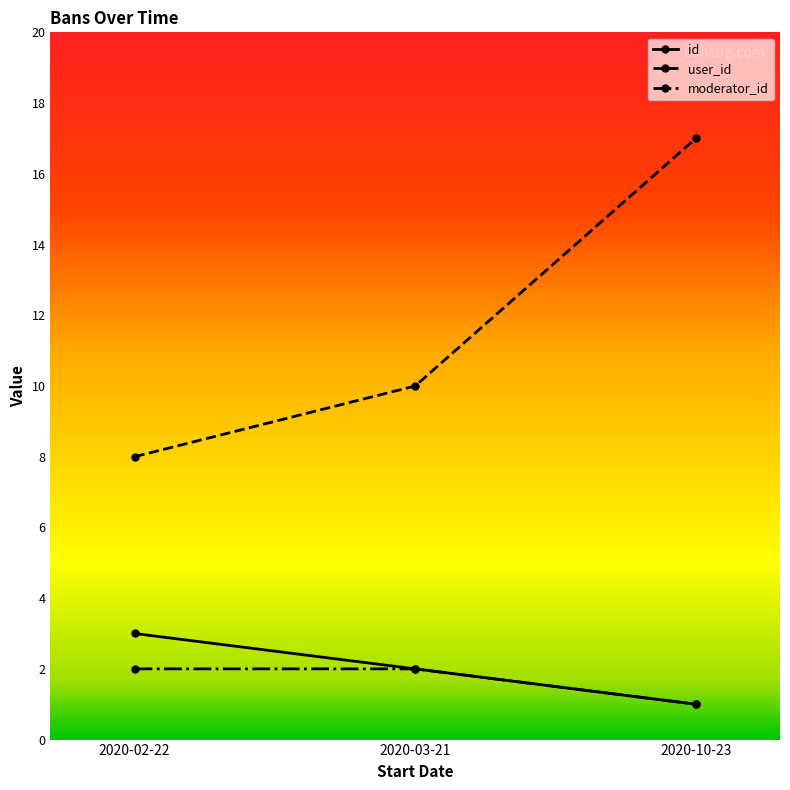

Count the user_id values in the range 8 to 17.

3